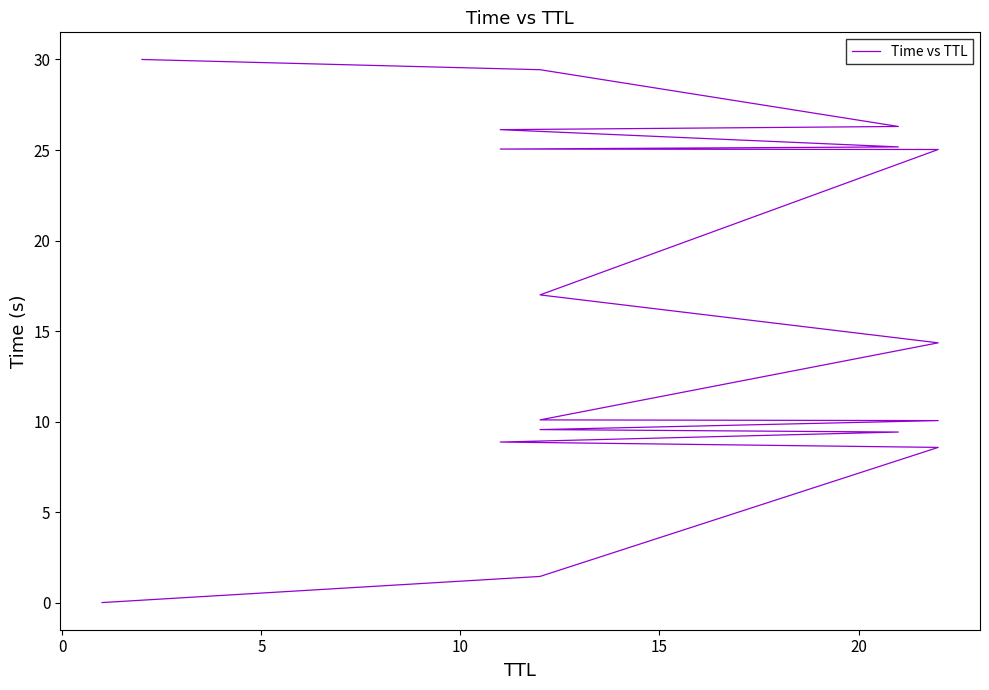

Is it true that the value at 14 is 34.4?

False